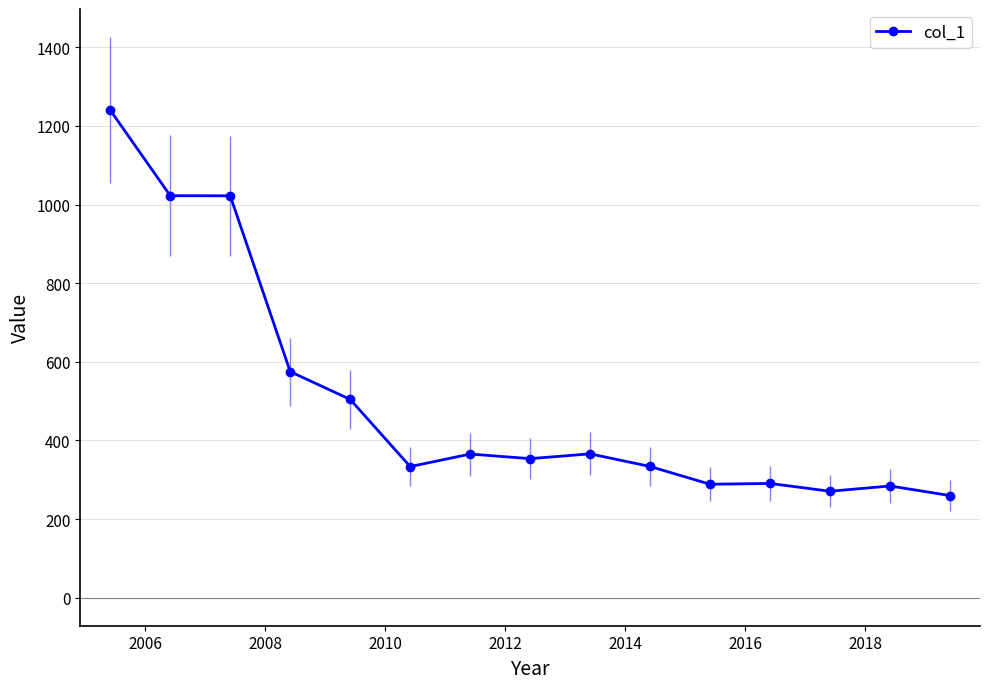

What is the value of the 5th point from the left?

504.3